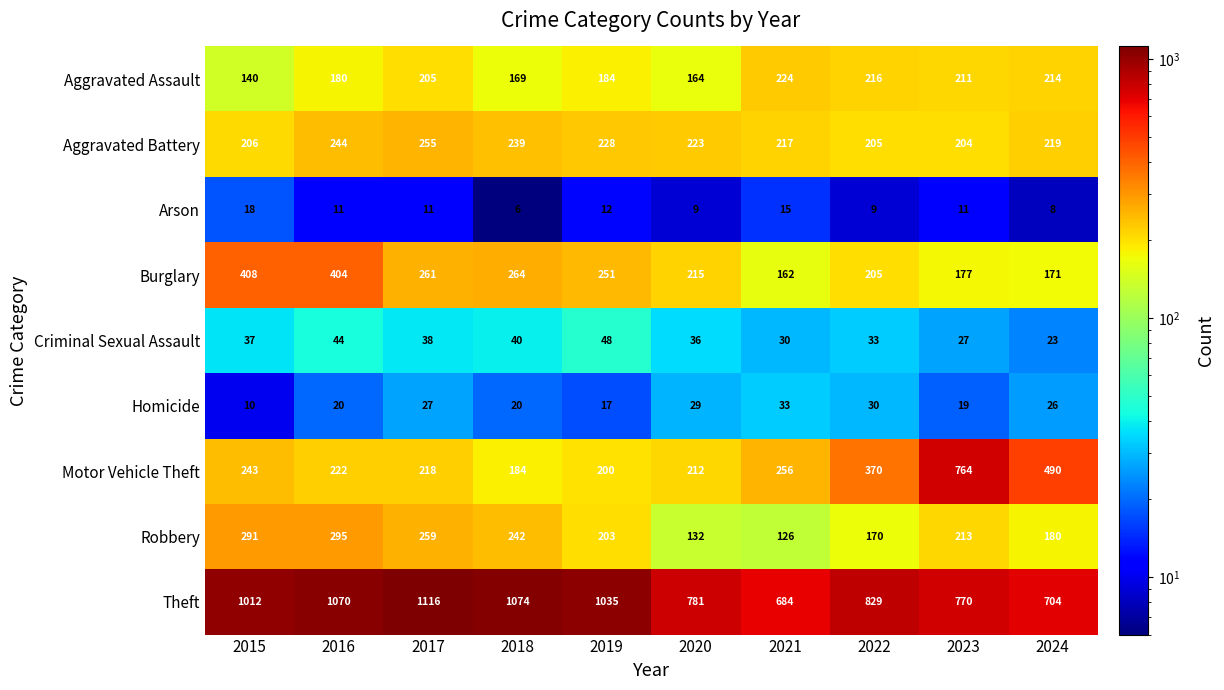

Which series has the widest spread of values?

Motor Vehicle Theft